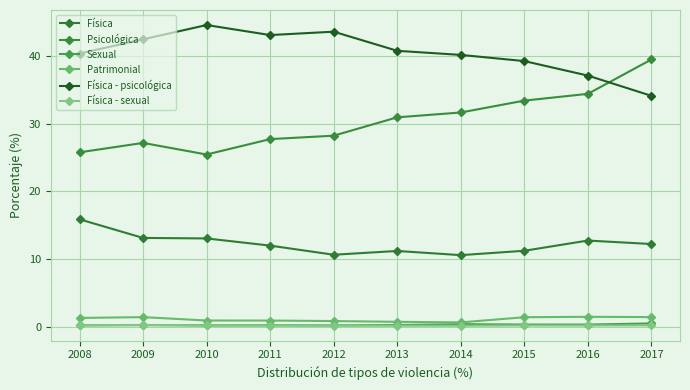

True or false: Psicológica and Física - sexual cross at least once.

False